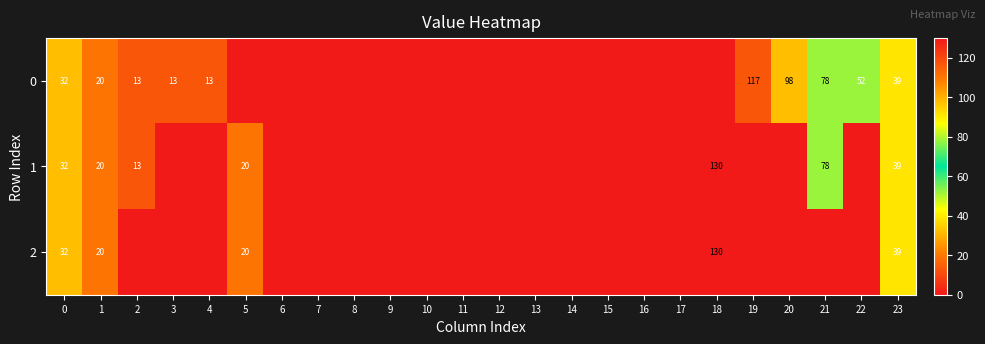

Is the value of 2 at 0 greater than the value of 0 at 19?

No